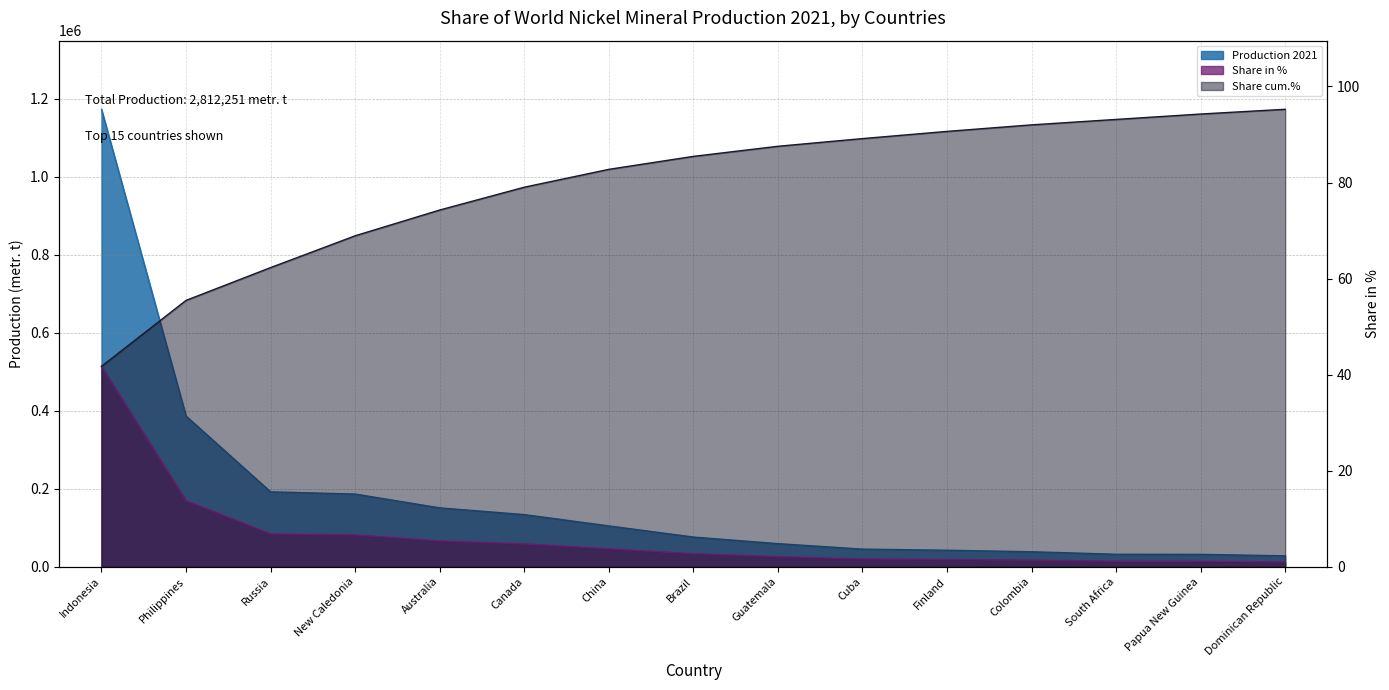

Does the chart have visible grid lines?

Yes